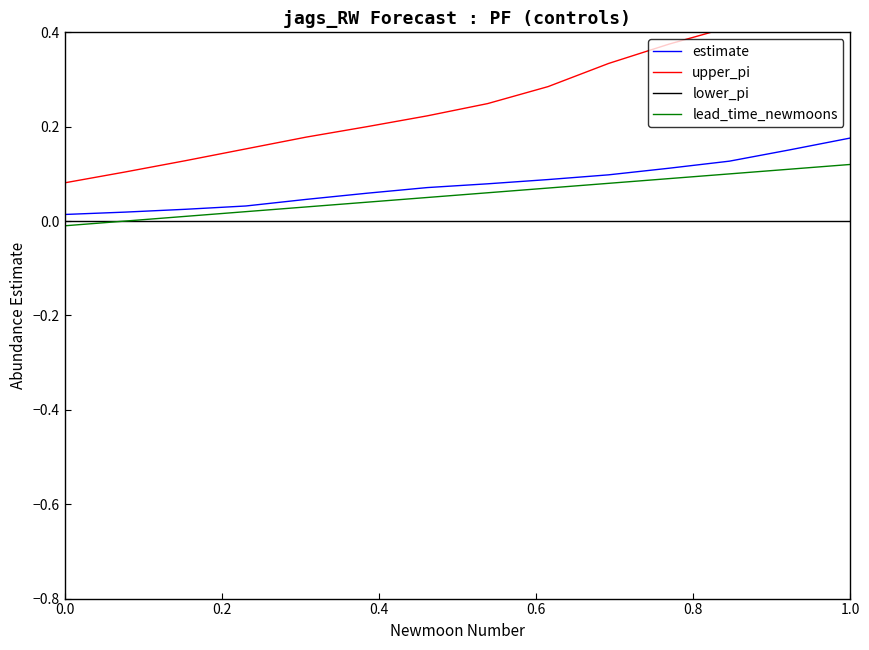

What is the difference between the maximum and minimum values in the lead_time_newmoons series?

0.1